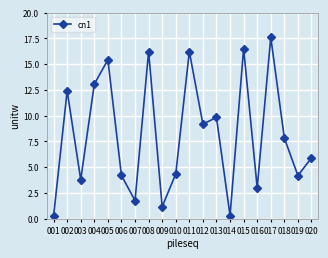

The value at 019 is 2.8. True or false?

False